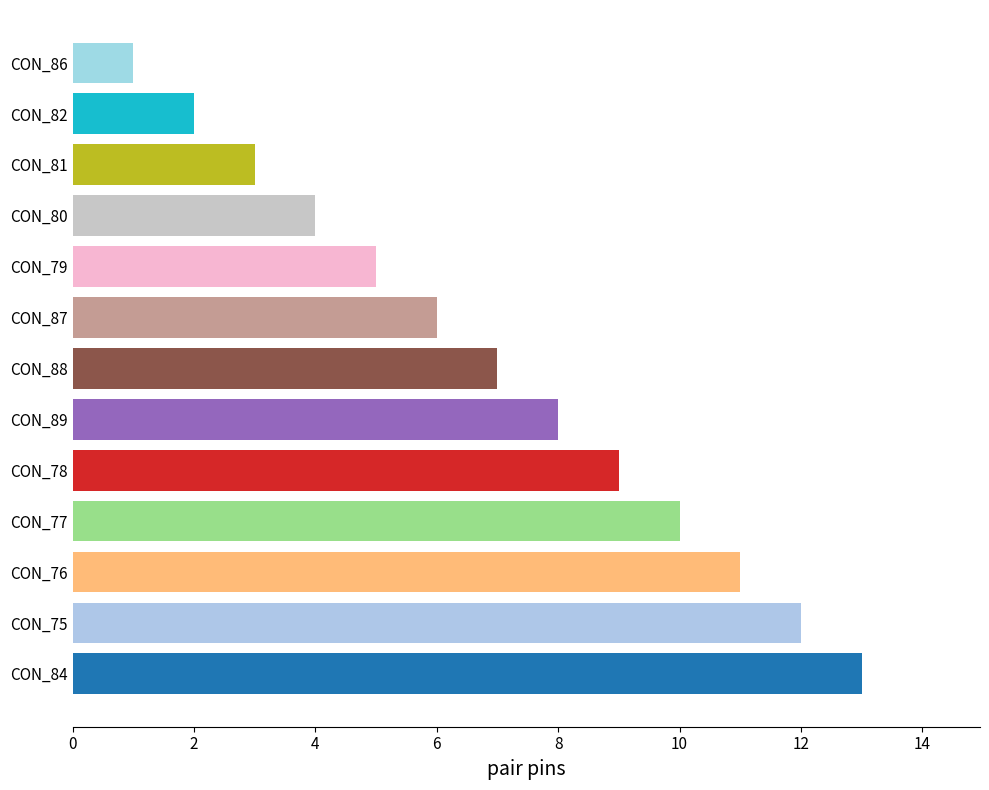

Reading bottom to top, extract all data points from this chart.

13	12	11	10	9	8	7	6	5	4	3	2	1